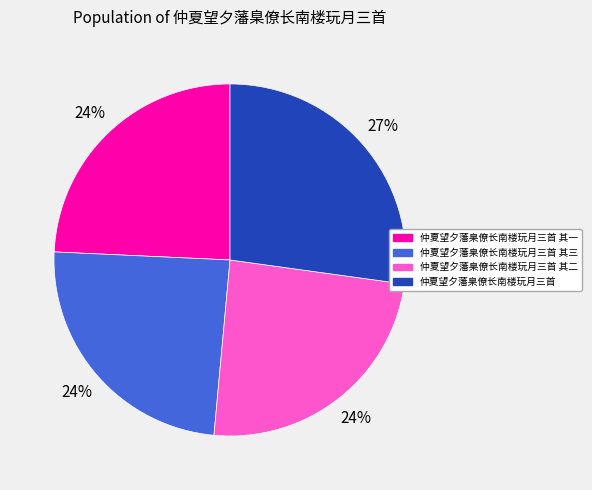

Do 仲夏望夕藩臬僚长南楼玩月三首 其一 and 仲夏望夕藩臬僚长南楼玩月三首 together represent more than half of the pie?

Yes